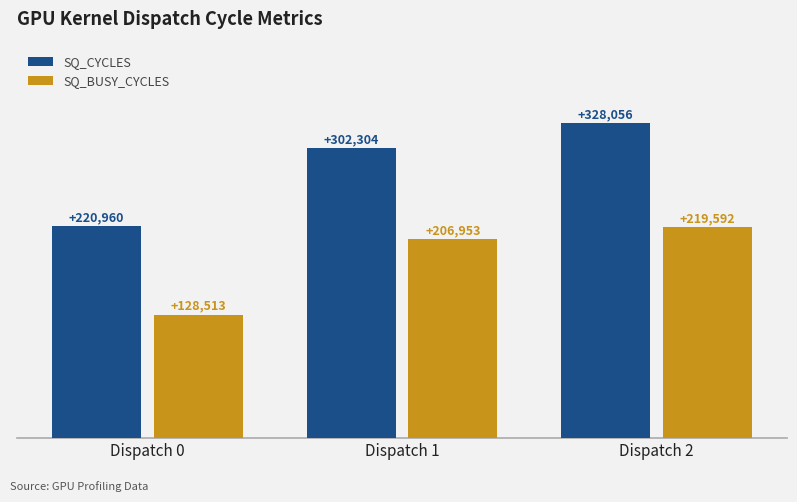

Reading left to right, transcribe all the data shown in this chart.

SQ_CYCLES: Dispatch 0=220960	Dispatch 1=302304	Dispatch 2=328056
SQ_BUSY_CYCLES: Dispatch 0=128513	Dispatch 1=206953	Dispatch 2=219592